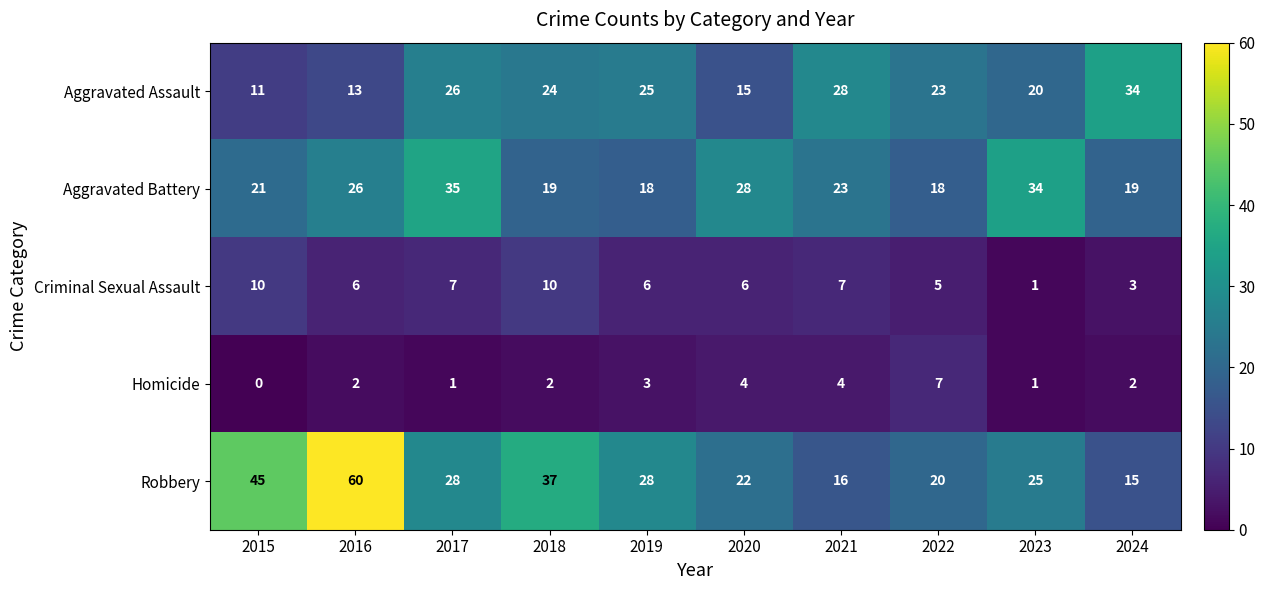

The value of Aggravated Battery at 2020 is 28. True or false?

True